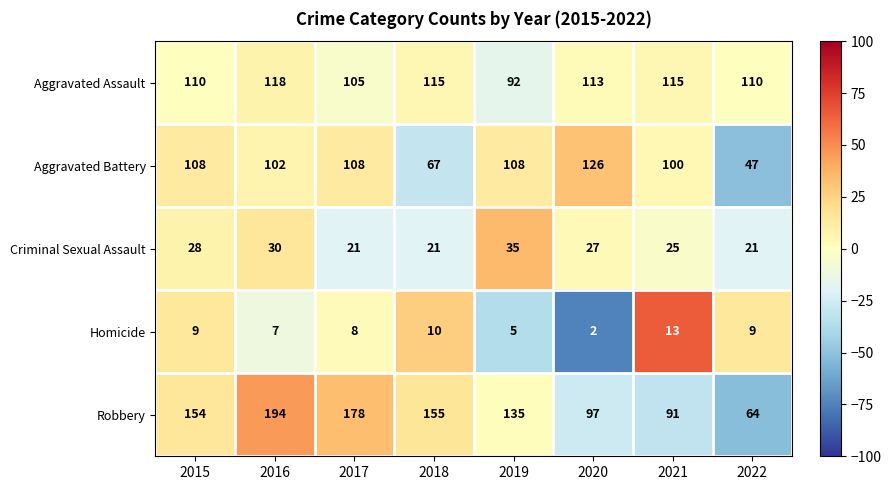

Count the Criminal Sexual Assault values in the range 21 to 30.

7